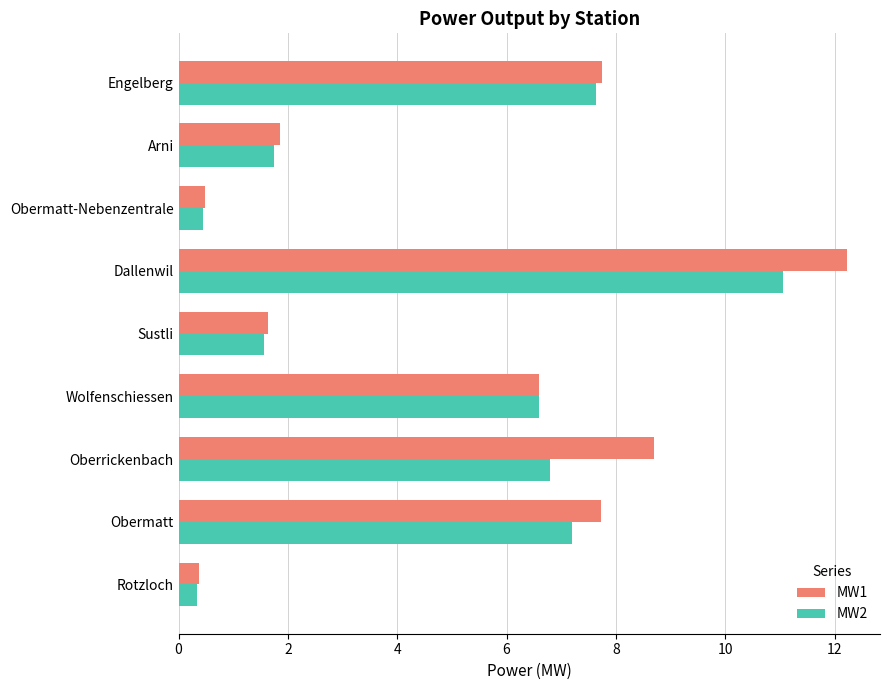

The MW1 series shows 8.7 at Oberrickenbach. True or false?

True